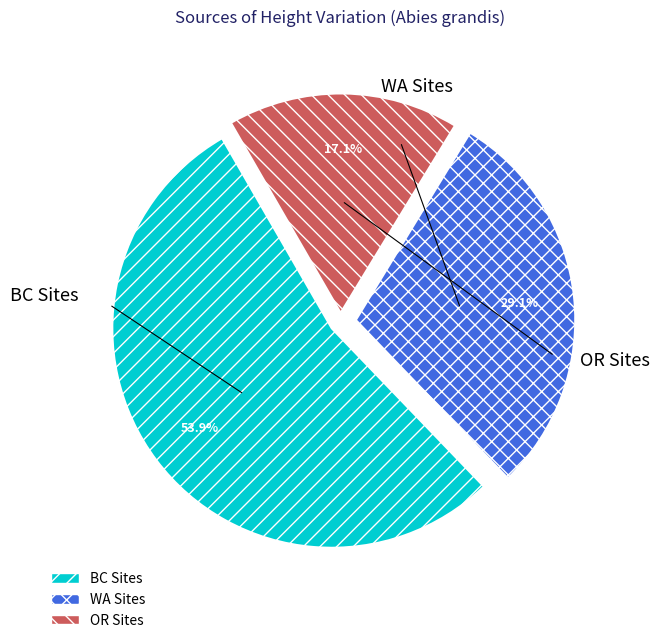

Is there any slice that represents more than half of the pie?

Yes